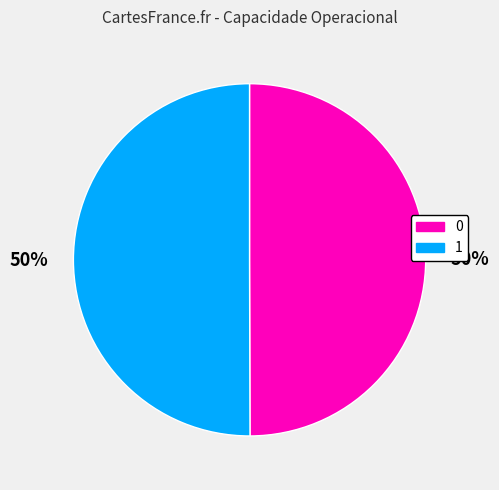

To the nearest percent, what portion does 0 represent?

50%